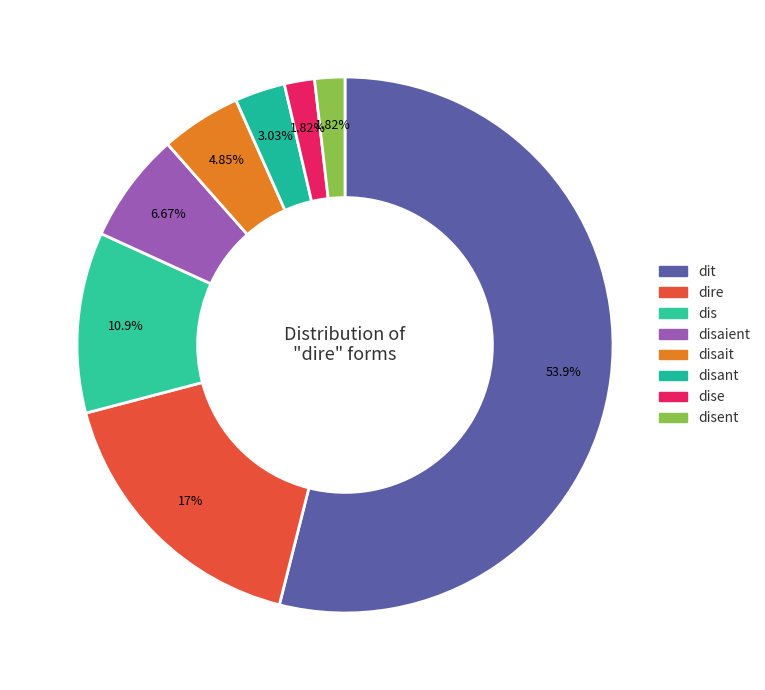

How many slices are in this pie chart?

8